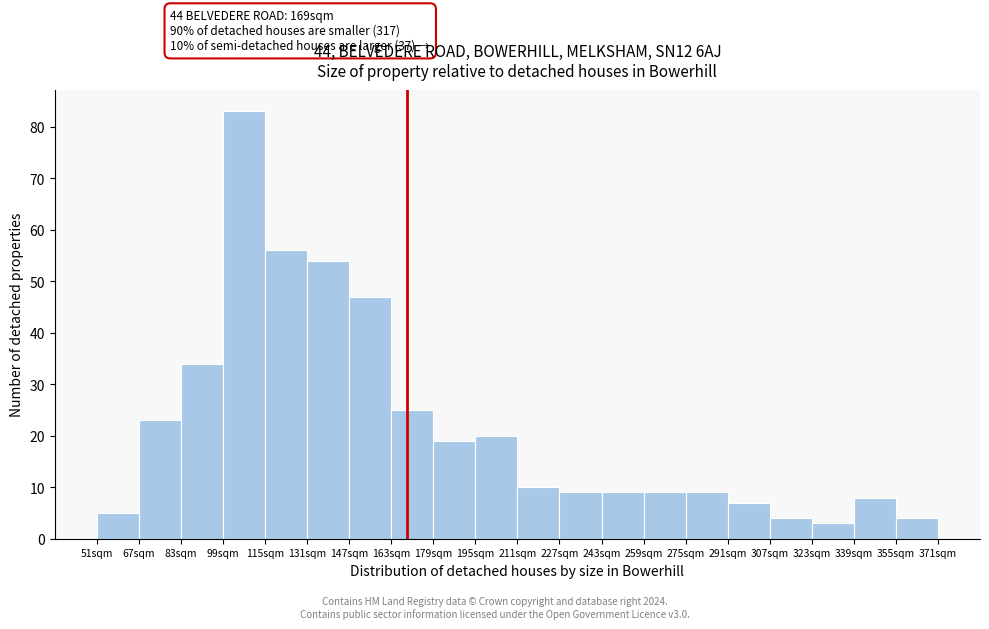

Over which range of the x-axis is the bar tallest?

99 to 115